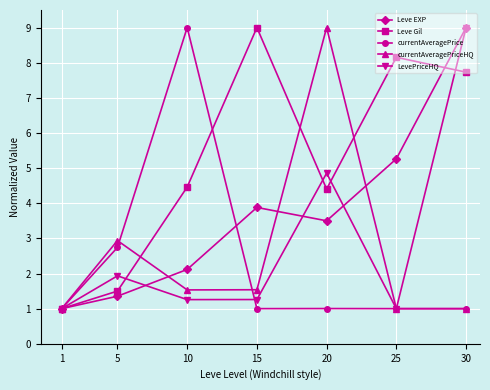

Reading left to right, what are all the values shown in this chart?

Leve EXP: 1=1.0	5=1.4	10=2.1	15=3.9	20=3.5	25=5.3	30=9.0
Leve Gil: 1=1.0	5=1.5	10=4.5	15=9.0	20=4.4	25=8.2	30=7.7
currentAveragePrice: 1=1.0	5=2.7	10=9.0	15=1.0	20=1.0	25=1.0	30=1.0
currentAveragePriceHQ: 1=1.0	5=2.9	10=1.5	15=1.5	20=9.0	25=1.0	30=1.0
LevePriceHQ: 1=1.0	5=1.9	10=1.3	15=1.3	20=4.9	25=1.0	30=9.0